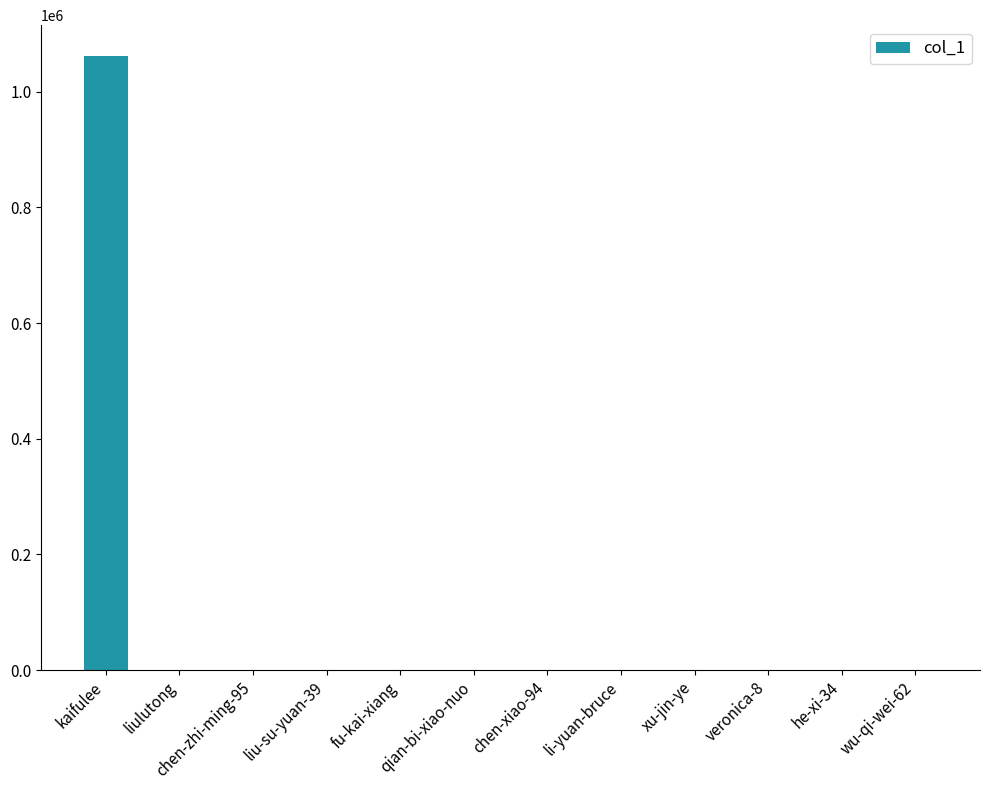

Which category has the highest value across all series?

kaifulee